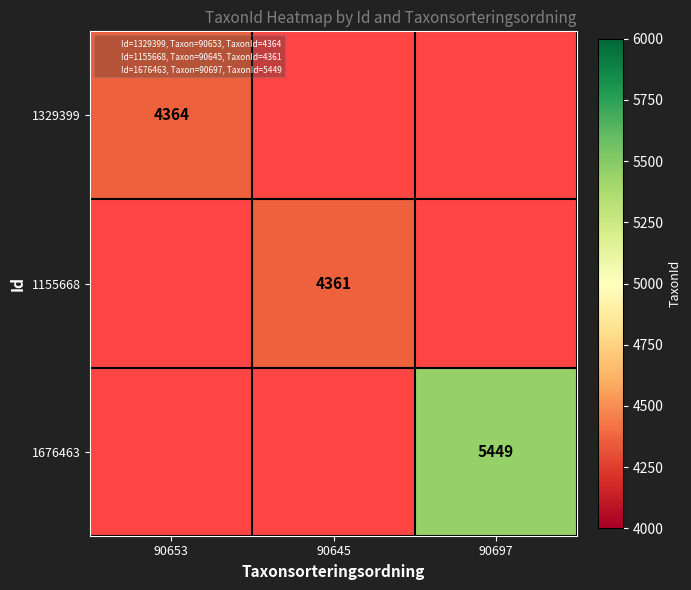

The value of 1676463 at 90697 is 8798.1. True or false?

False